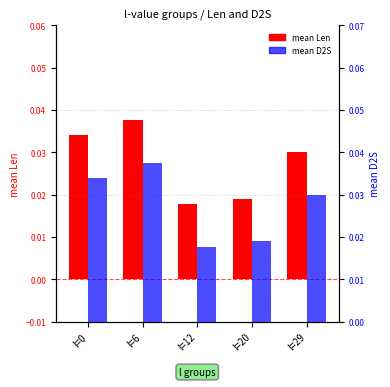

The value of mean Len at l=29 is 0.0. True or false?

True